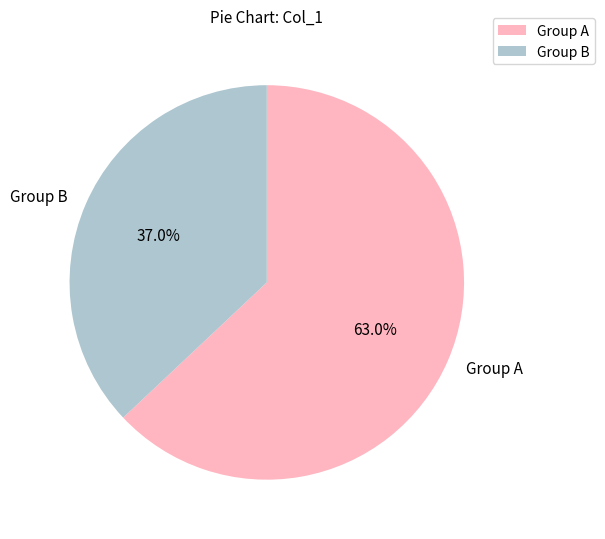

Rank the categories by value from lowest to highest.

Group B, Group A